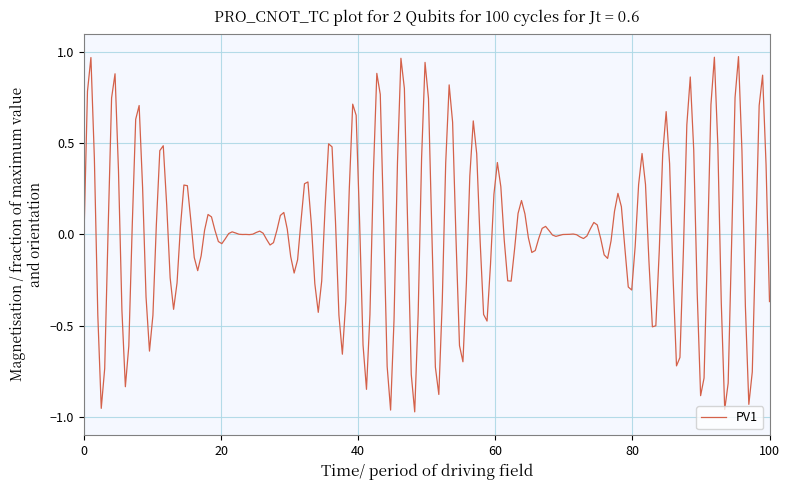

What is the difference between the maximum and minimum values?

1.9